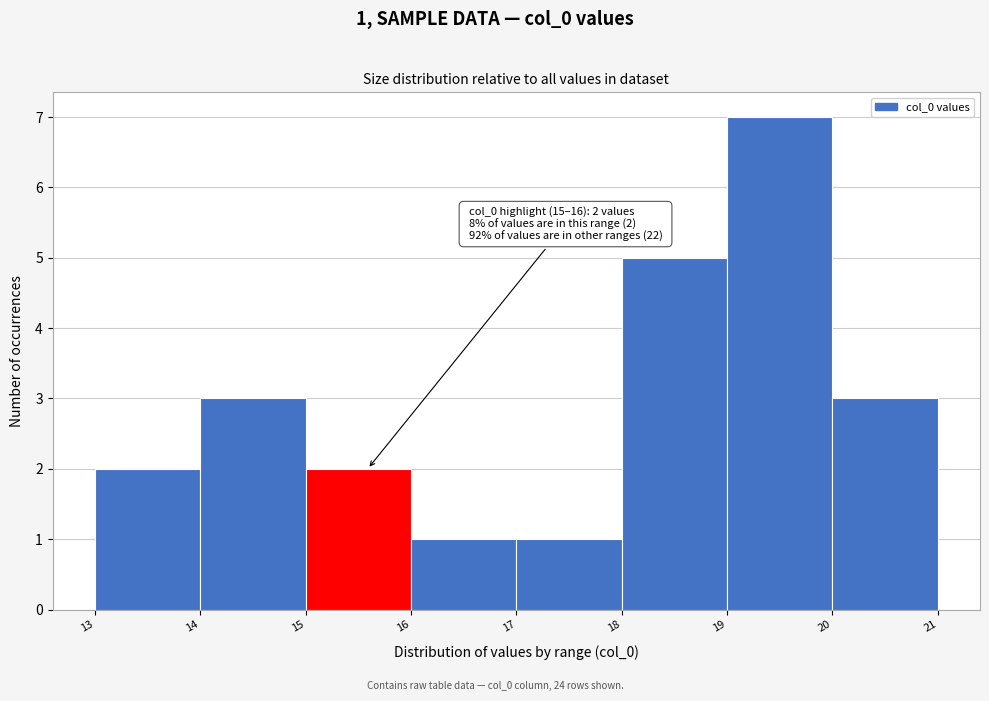

Over which range of the x-axis is the bar tallest?

19 to 20